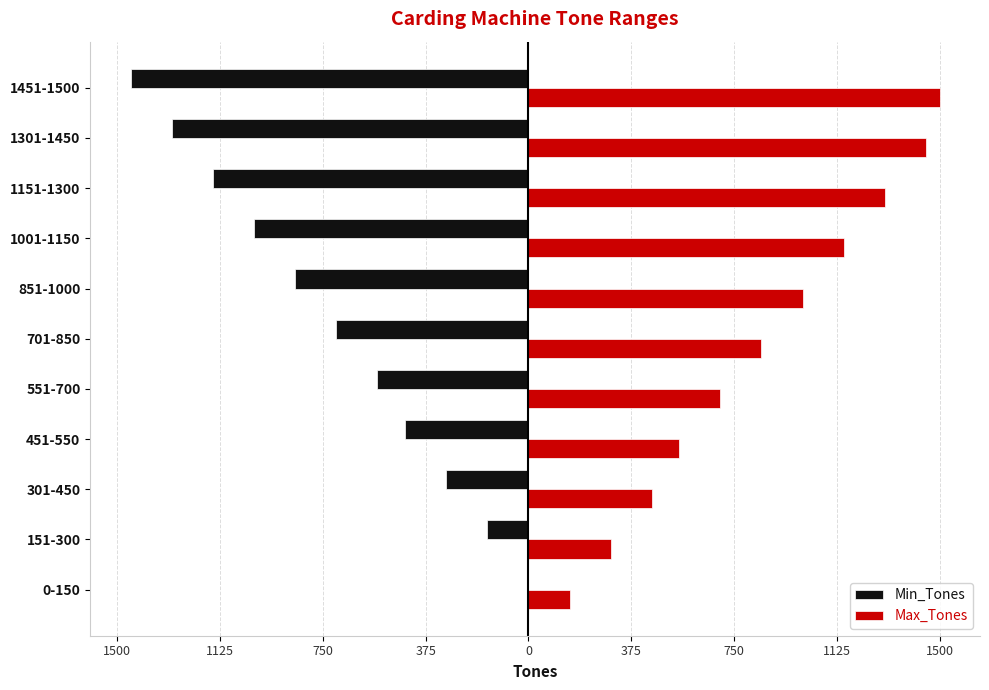

What are all the series names shown in the legend?

Min_Tones, Max_Tones